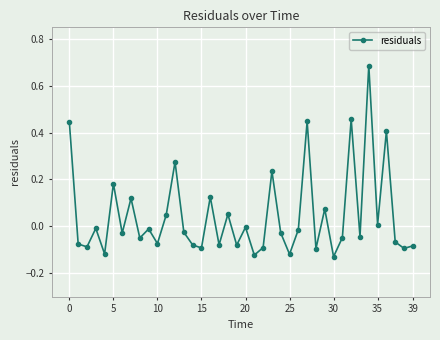

What is the sum of all values?

1.8